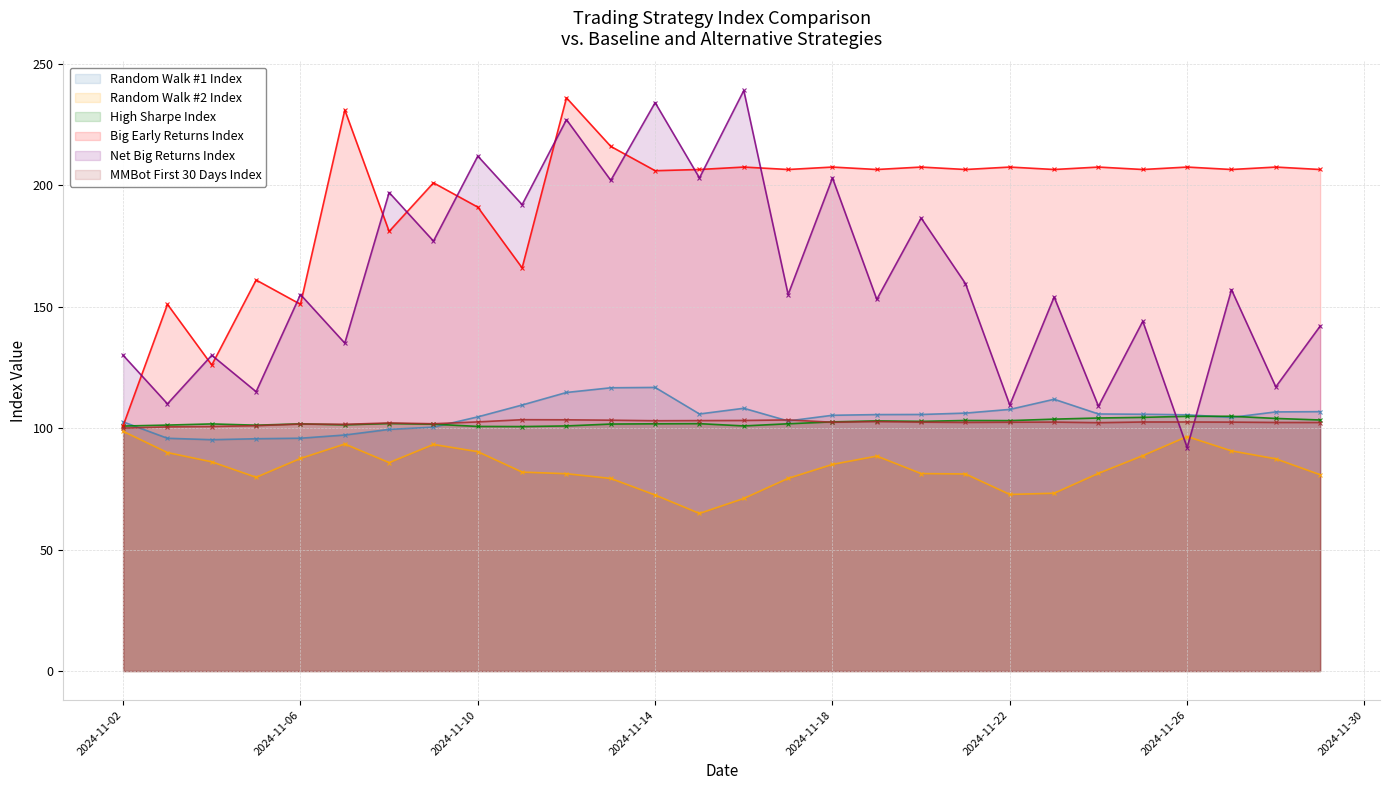

What is the sum of all Net Big Returns Index values?

4539.5